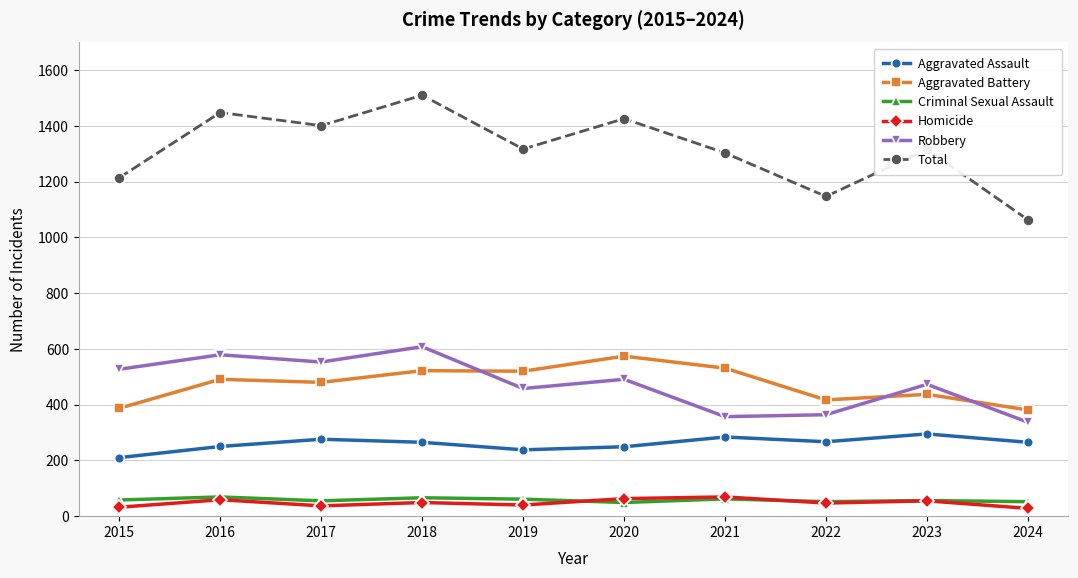

What is the value of the Aggravated Battery point at the 6th from the left?

574